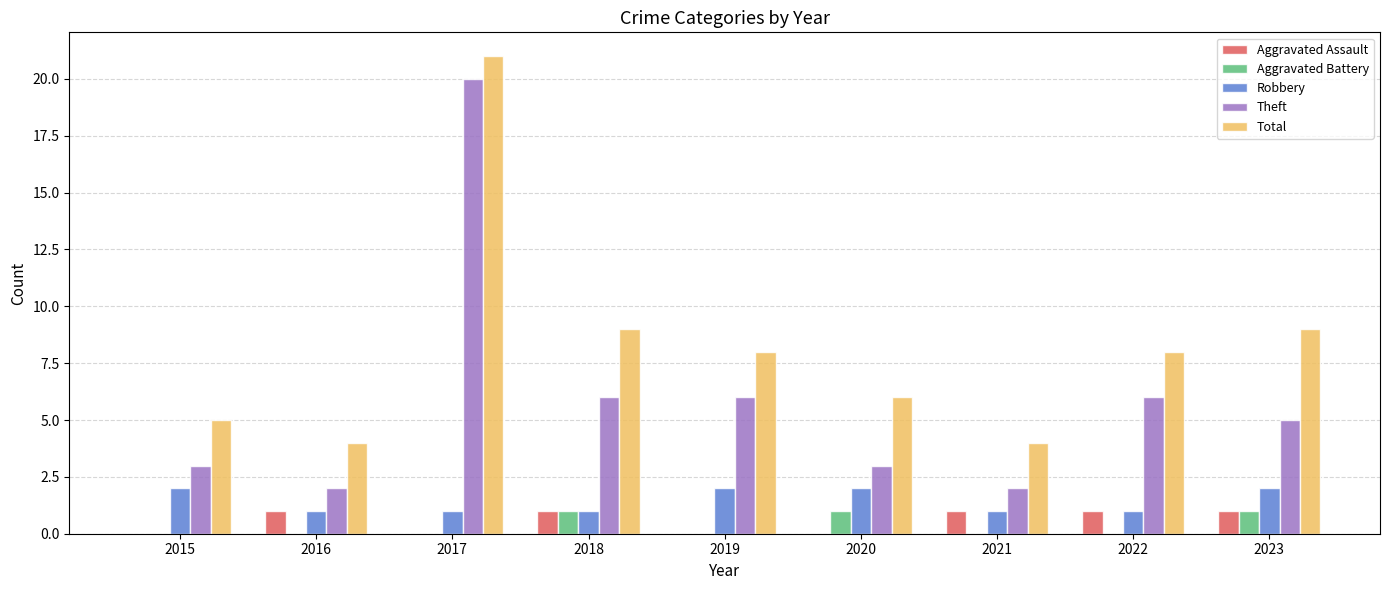

Is it true that Robbery equals 3 at 2019?

False